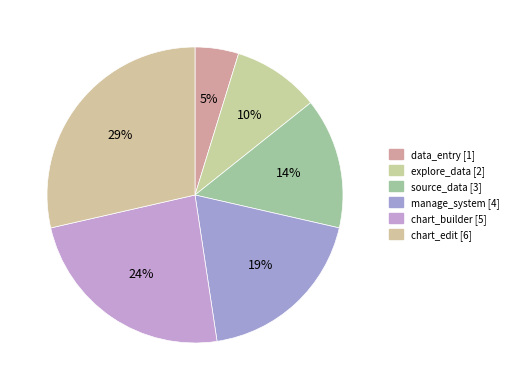

What percentage is the chart_edit slice, to the nearest percent?

29%